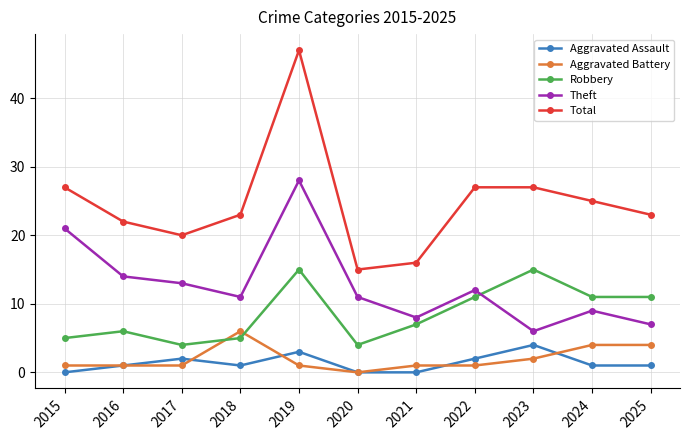

List the series in order of their peak value, lowest first.

Aggravated Assault, Aggravated Battery, Robbery, Theft, Total